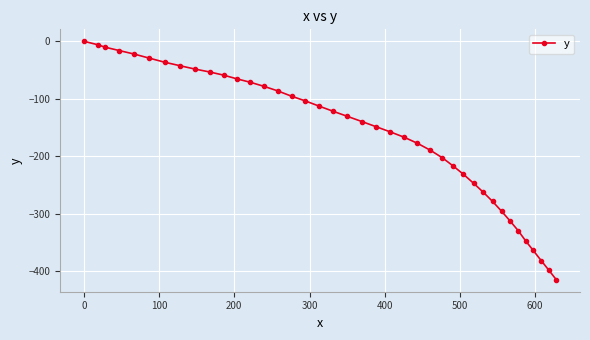

True or false: the data has more than 0 interior local peaks.

False